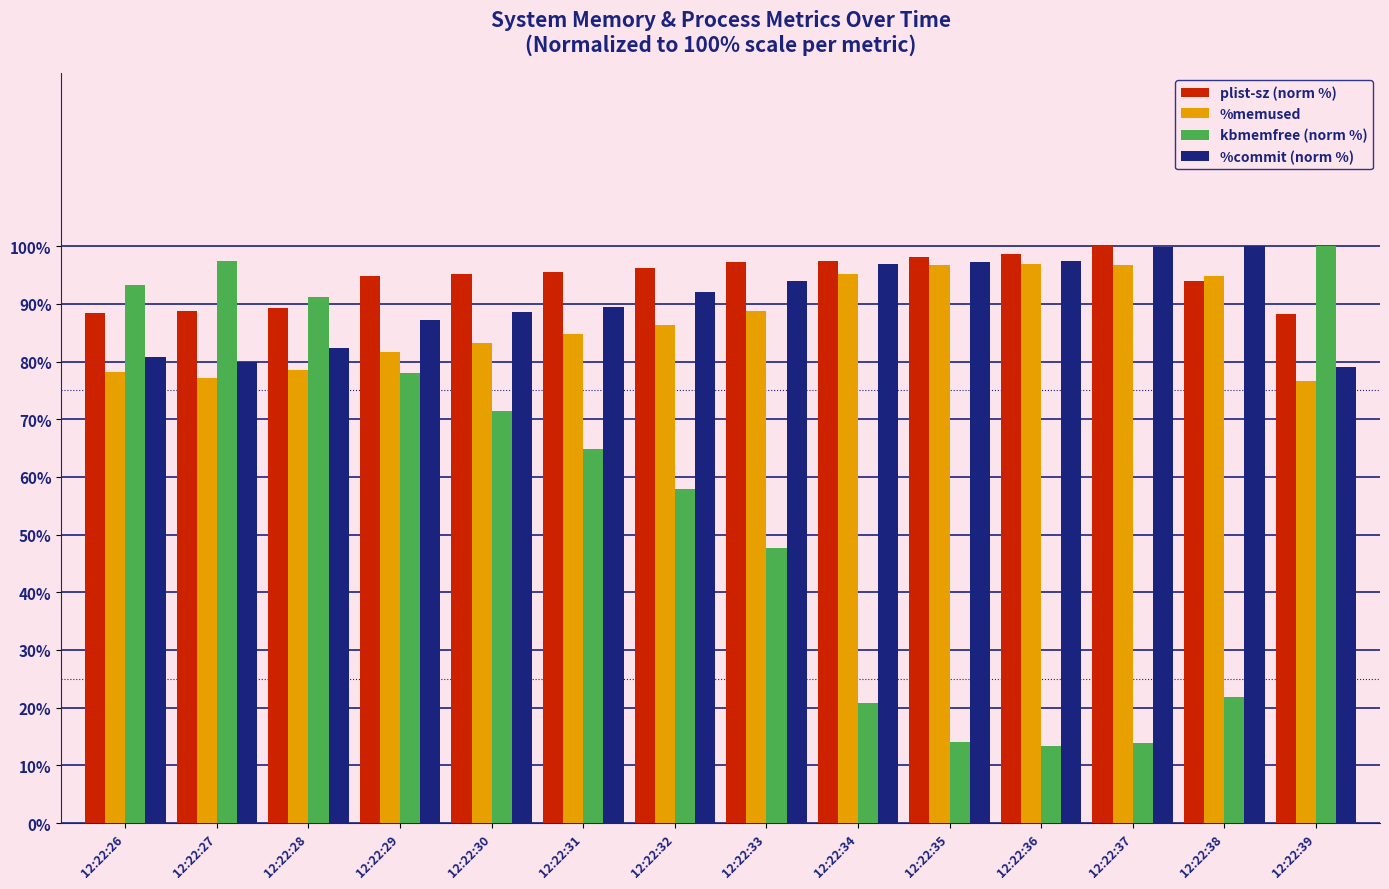

How many groups of bars are there?

14